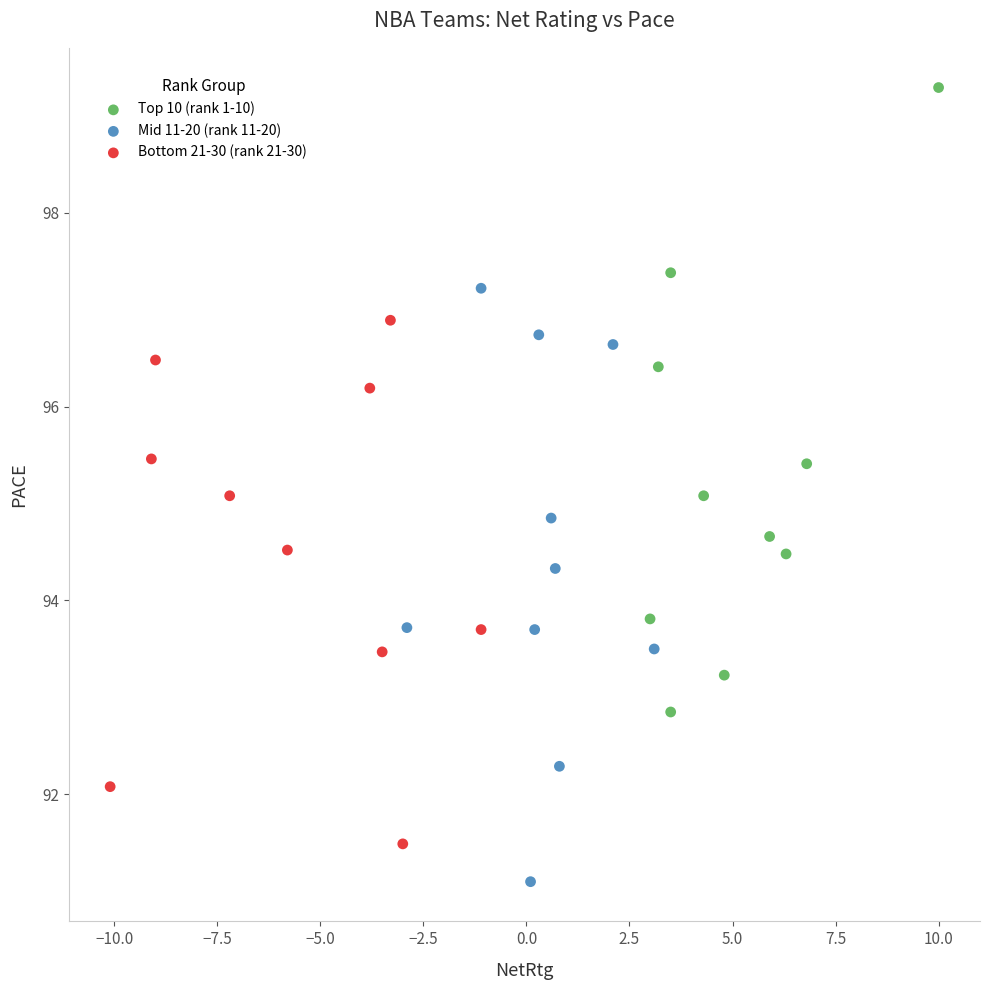

Which series reaches the maximum Y coordinate?

Top 10 (rank 1-10)